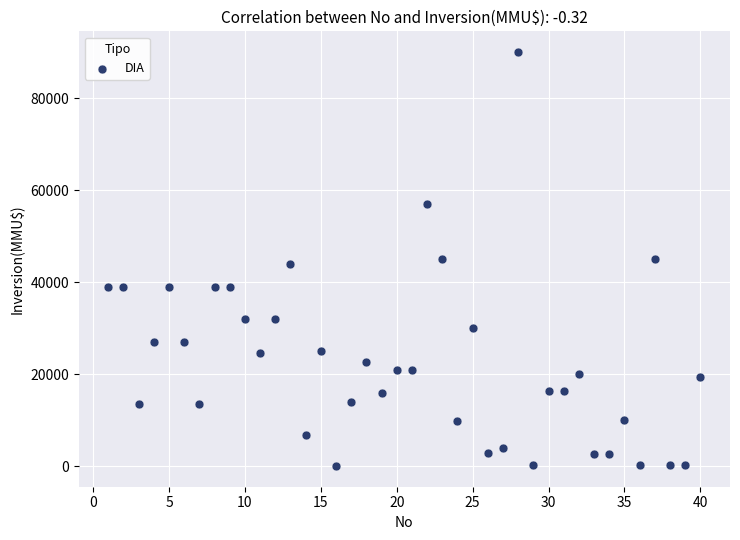

What is the range of X values (max minus min)?

39